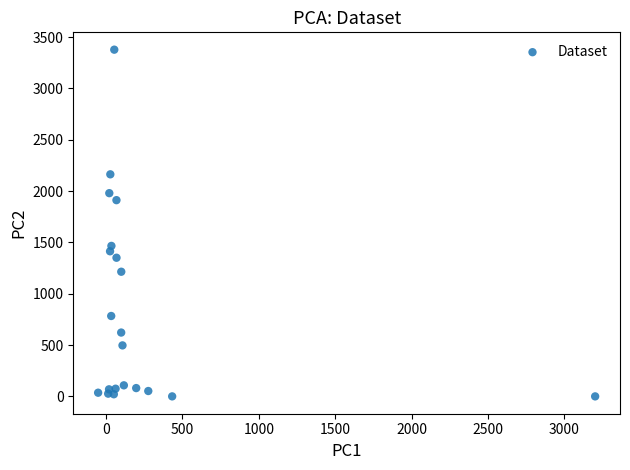

What is the range of X values (max minus min)?

3252.6